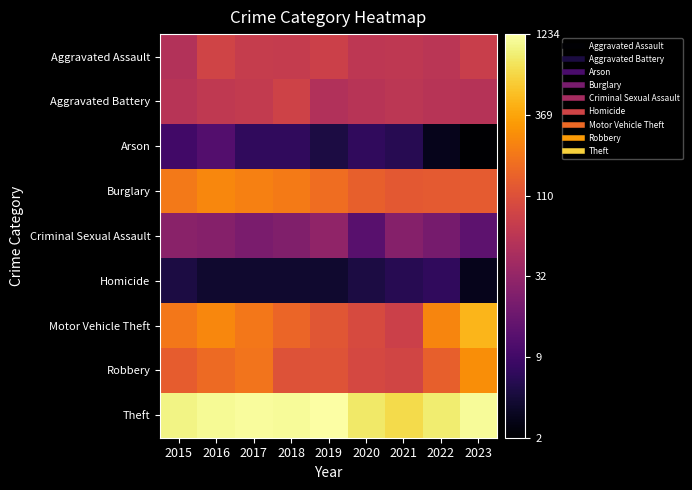

Reading right to left, list all the values displayed in this chart.

Aggravated Assault: 2023=1.9	2022=1.8	2021=1.8	2020=1.8	2019=1.9	2018=1.9	2017=1.9	2016=1.9	2015=1.7
Aggravated Battery: 2023=1.7	2022=1.8	2021=1.8	2020=1.8	2019=1.7	2018=1.9	2017=1.8	2016=1.8	2015=1.8
Arson: 2023=0.5	2022=0.6	2021=0.8	2020=0.9	2019=0.8	2018=0.9	2017=0.9	2016=1.1	2015=1.0
Burglary: 2023=2.1	2022=2.1	2021=2.1	2020=2.2	2019=2.3	2018=2.3	2017=2.4	2016=2.4	2015=2.3
Criminal Sexual Assault: 2023=1.2	2022=1.3	2021=1.4	2020=1.1	2019=1.5	2018=1.4	2017=1.4	2016=1.4	2015=1.5
Homicide: 2023=0.6	2022=0.9	2021=0.8	2020=0.8	2019=0.7	2018=0.7	2017=0.7	2016=0.7	2015=0.8
Motor Vehicle Theft: 2023=2.7	2022=2.4	2021=1.9	2020=2.0	2019=2.1	2018=2.2	2017=2.3	2016=2.4	2015=2.3
Robbery: 2023=2.4	2022=2.2	2021=1.9	2020=2.0	2019=2.1	2018=2.1	2017=2.3	2016=2.2	2015=2.1
Theft: 2023=3.1	2022=3.0	2021=2.8	2020=2.9	2019=3.1	2018=3.1	2017=3.1	2016=3.0	2015=3.0